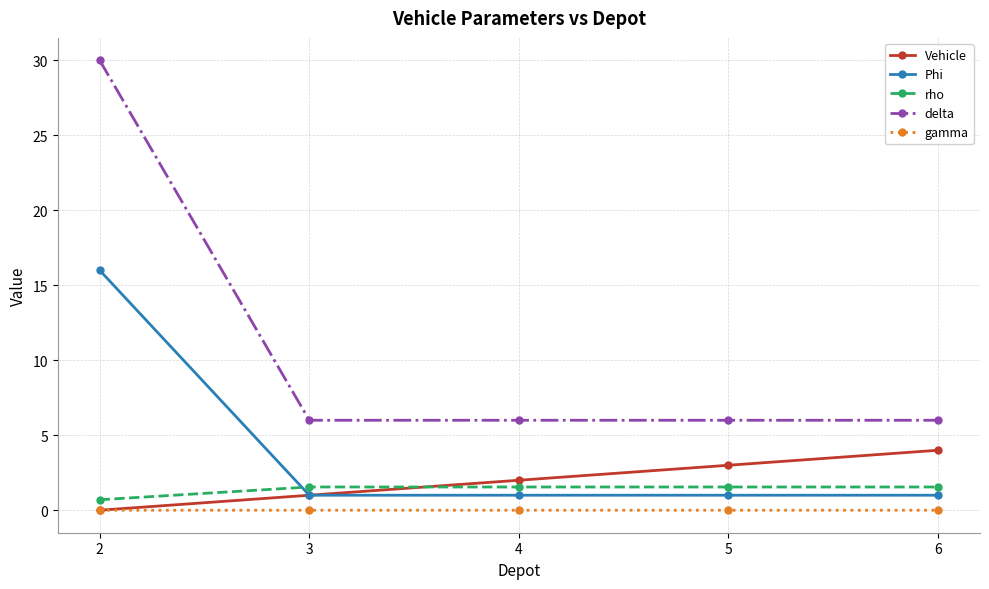

At how many categories does at least one series exceed 29?

1